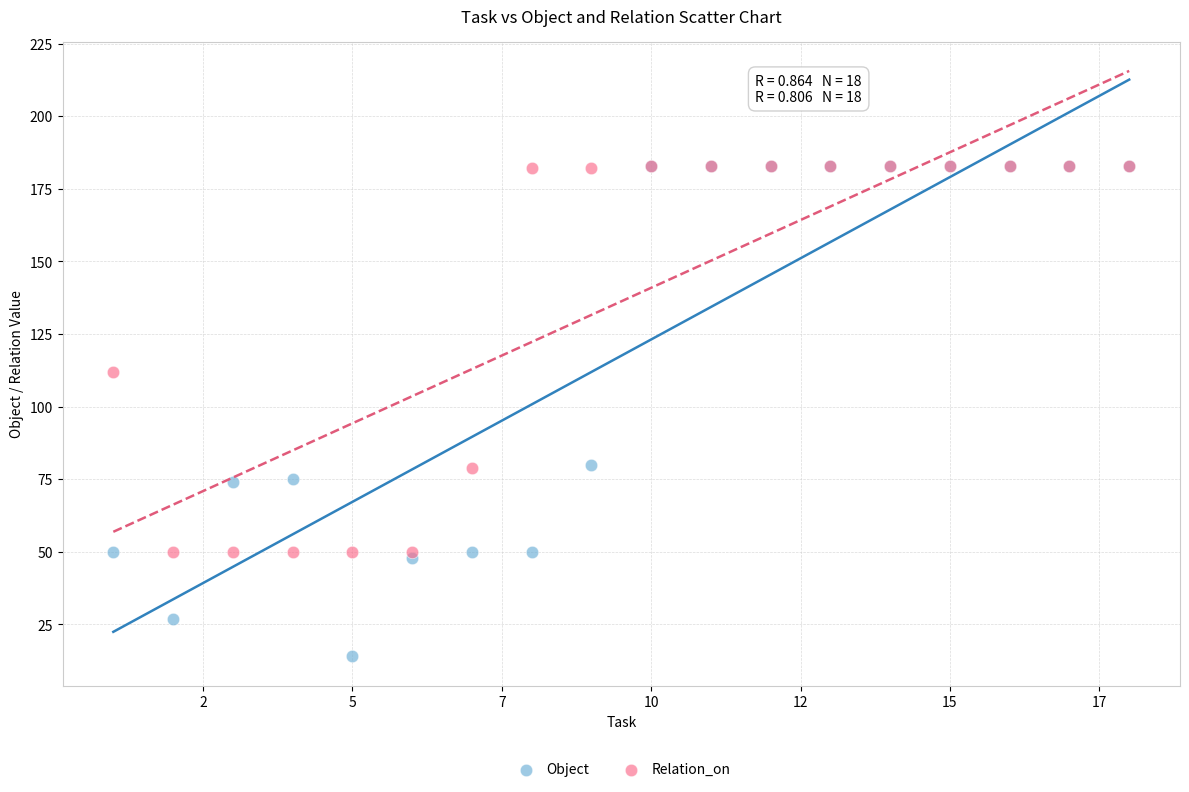

Across all series, what Y value is closest to 98?

112